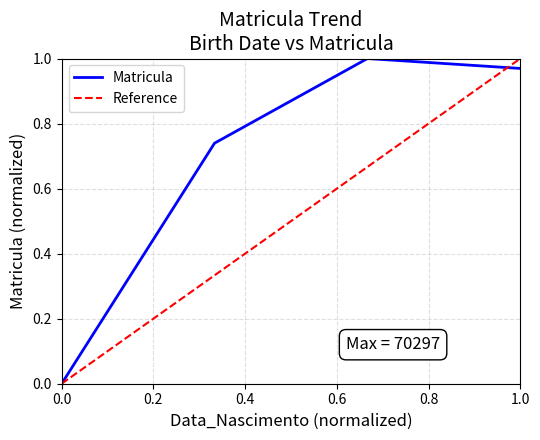

How many interior local peaks (higher than both neighbors) does the data have?

1